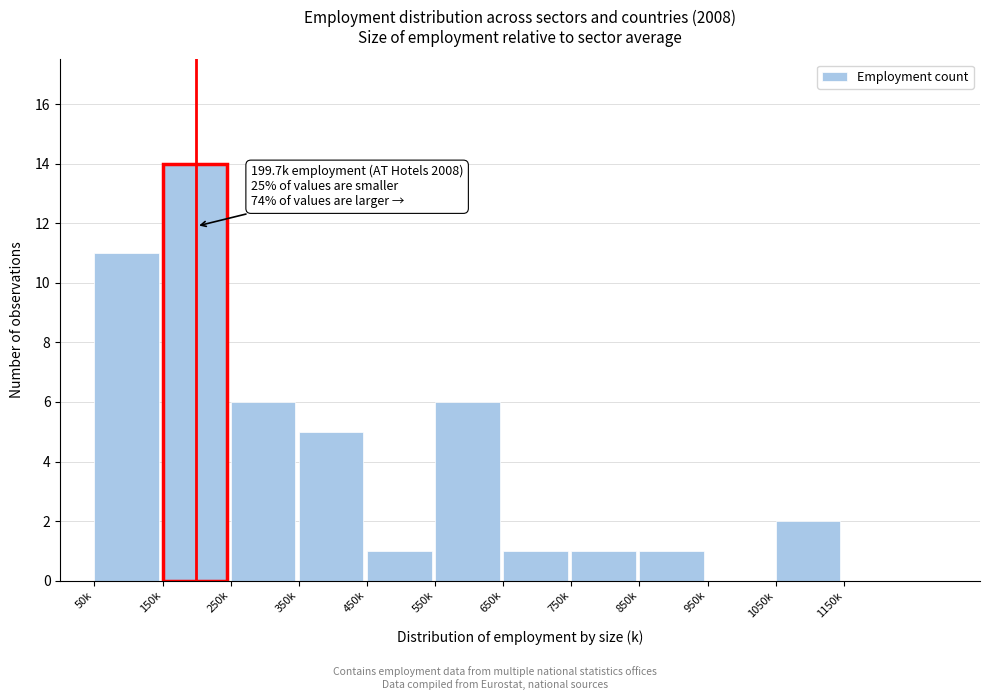

Reading left to right, transcribe all the data shown in this chart.

50k=11	150k=14	250k=6	350k=5	450k=1	550k=6	650k=1	750k=1	850k=1	950k=0	1050k=2	1150k=0